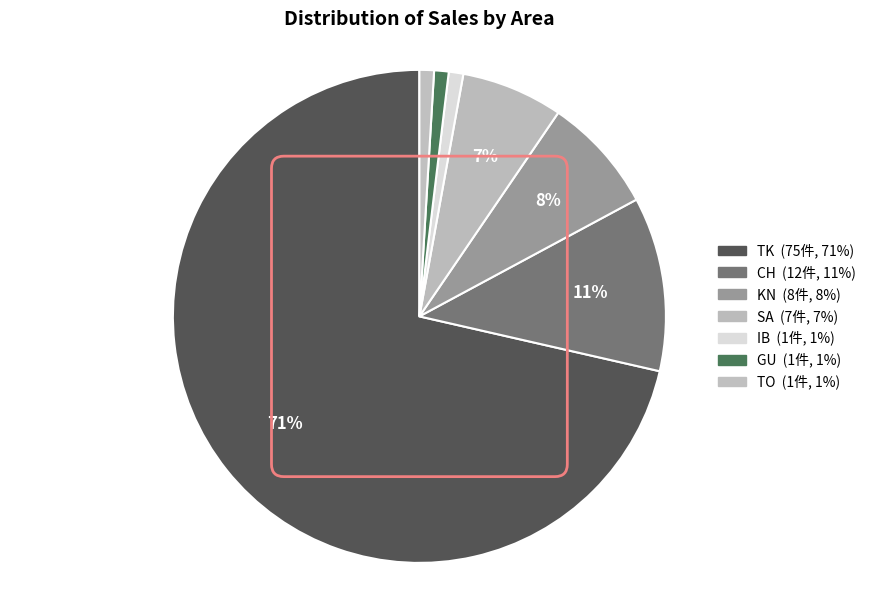

Is the sum of CH and TK greater than half?

Yes